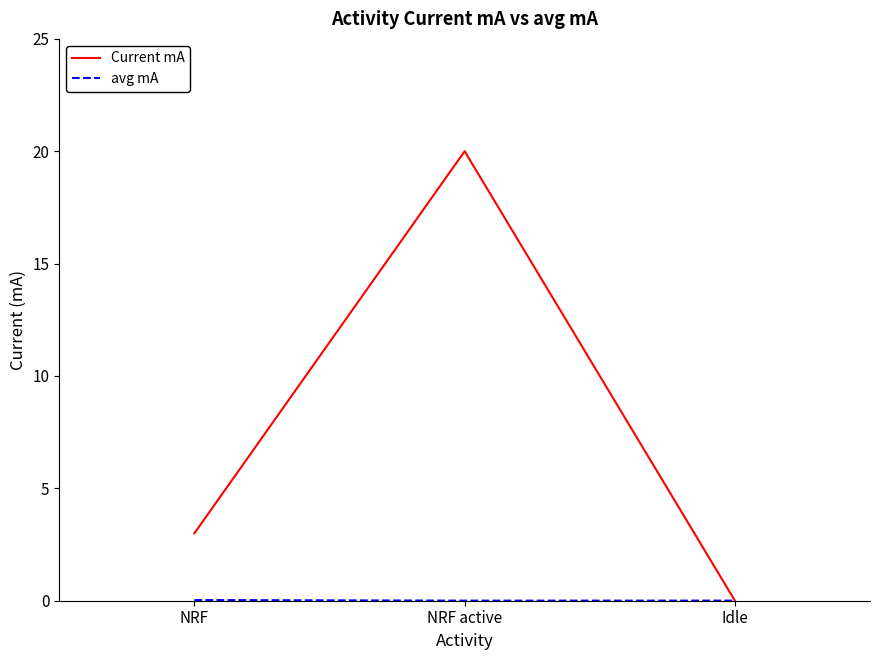

At which label does Current mA reach its minimum?

Idle